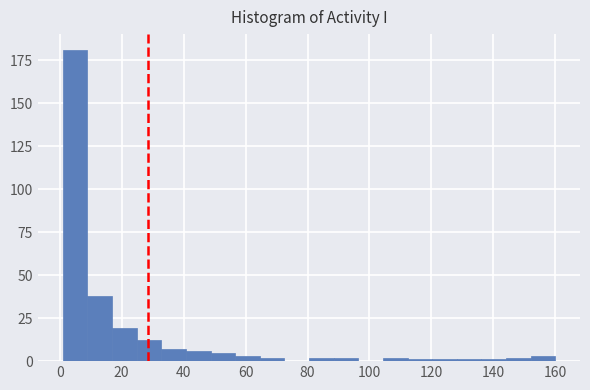

Around what value on the x-axis is the tallest bar? Give the approximate position of its centre, as read against the axis.

4